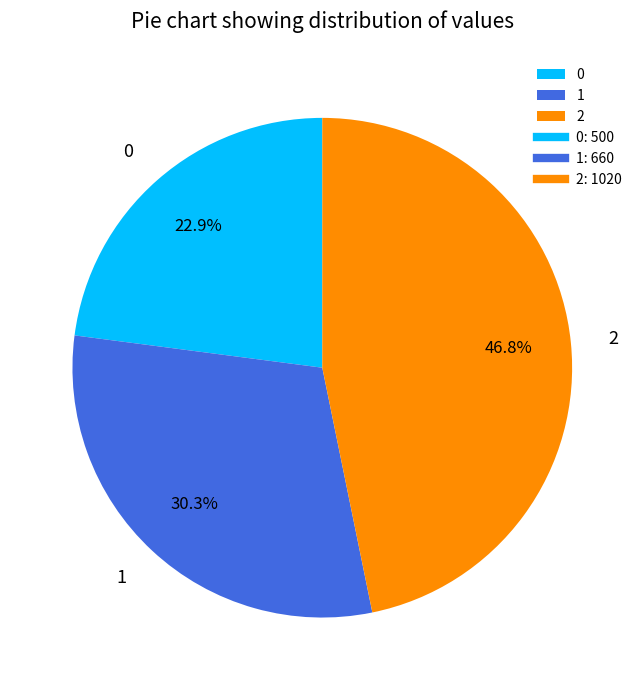

To the nearest percent, what portion does 0 represent?

23%